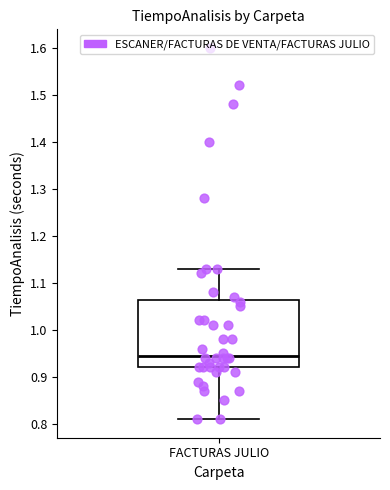

Where is the upper edge of the box for FACTURAS JULIO on the y-axis? The values are not printed on the chart, so give them approximately, as read against the axis.

1.06